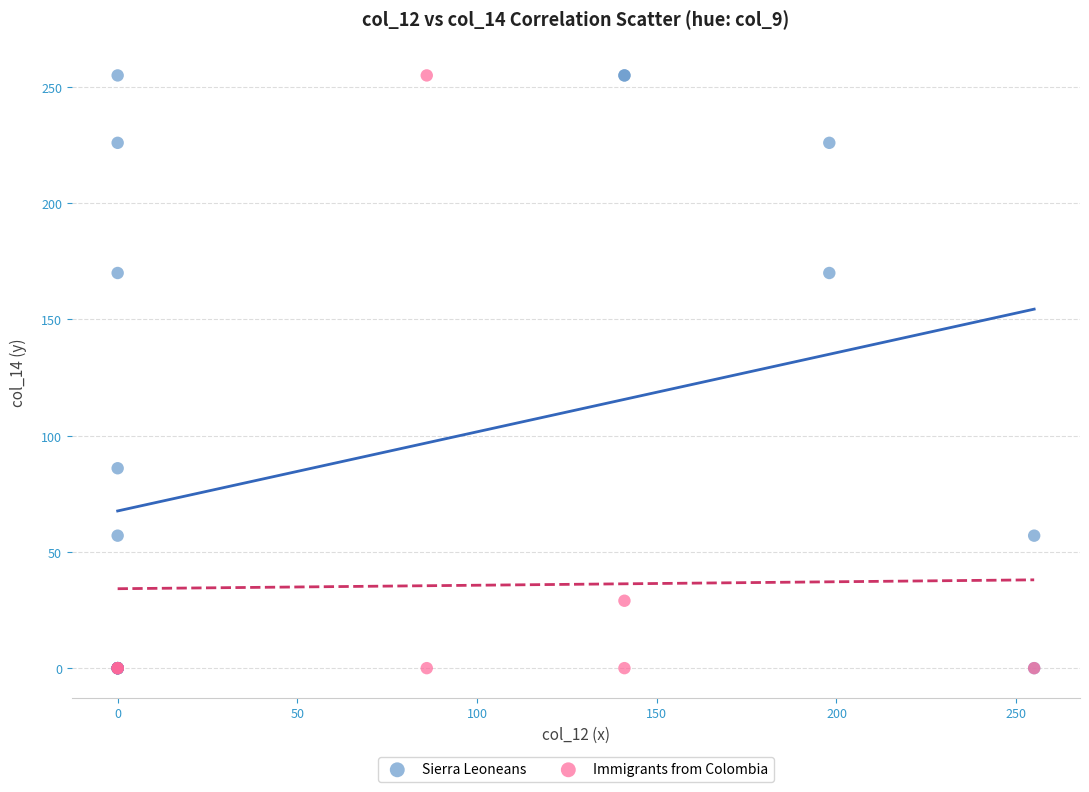

What are all the series names shown in the legend?

Sierra Leoneans, Immigrants from Colombia